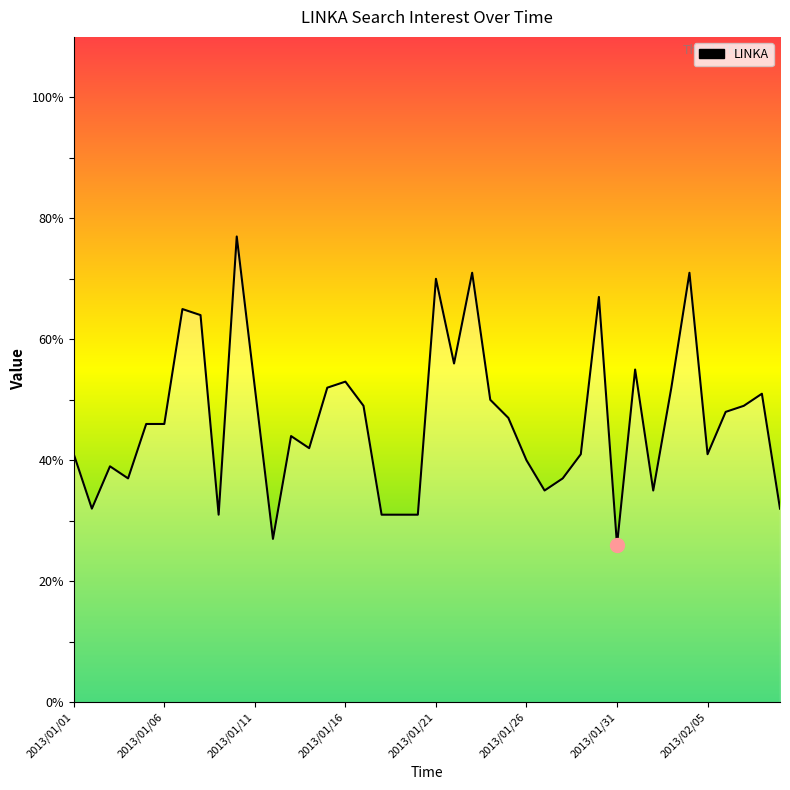

What is the difference between the maximum and minimum values?

51